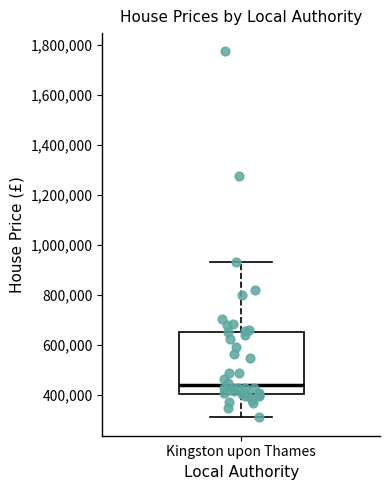

Where does the median line of the box for Kingston upon Thames sit on the y-axis? The values are not printed on the chart, so give them approximately, as read against the axis.

440000